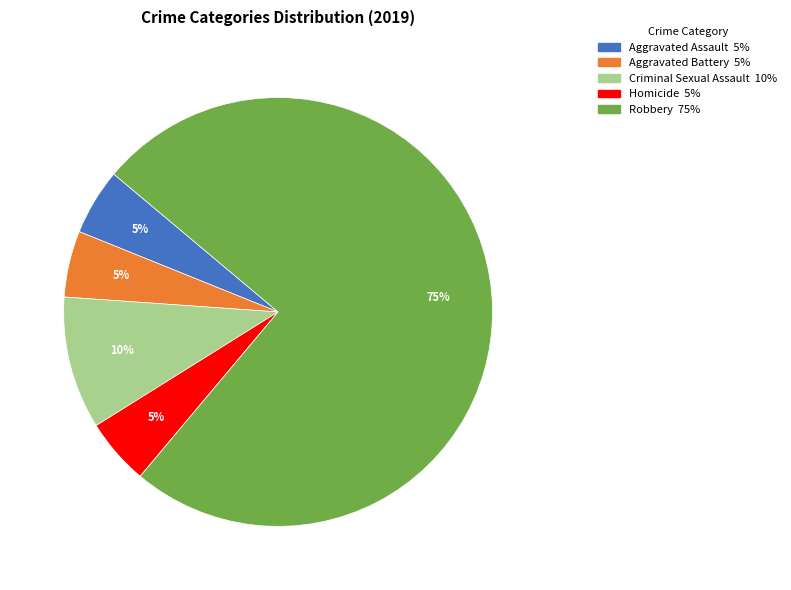

Is it true that Aggravated Battery is 5% of the pie?

True